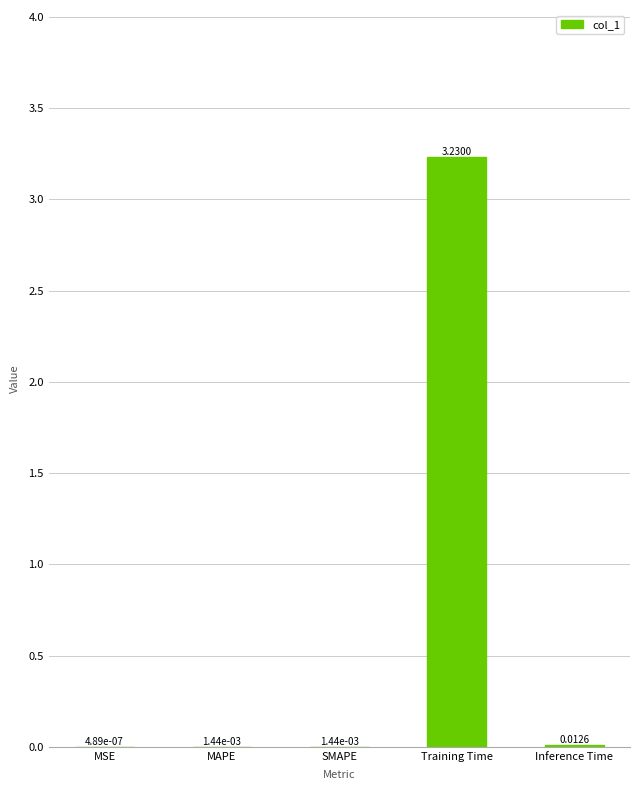

Which has a higher value, MAPE or MSE?

MAPE